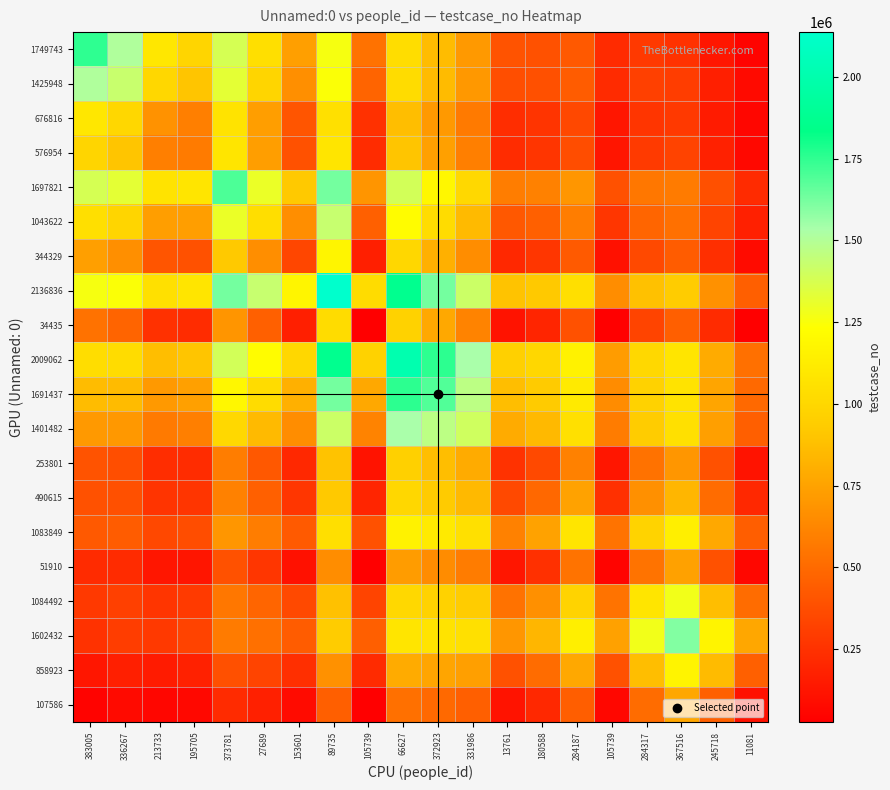

At how many categories does at least one series exceed 131532?

20